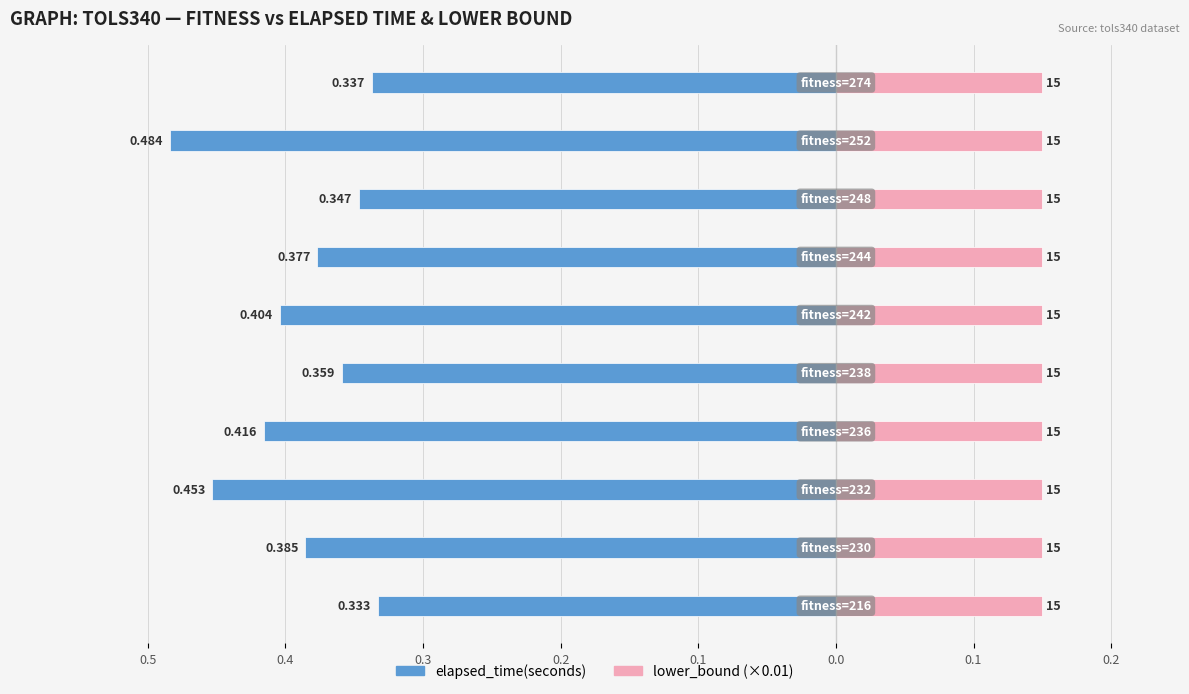

Is it true that lower_bound (×0.01) equals 0.5 at 0.1?

False